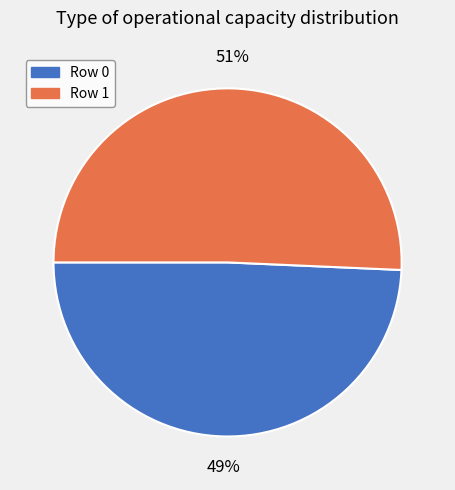

Count the number of slices in the pie.

2